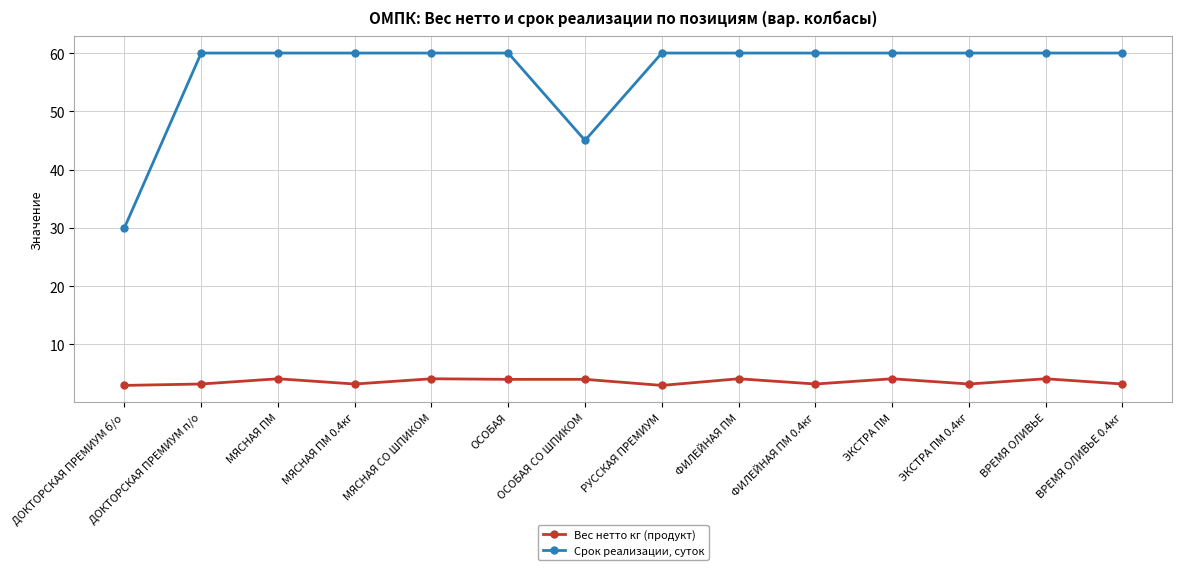

List the series in order of their peak value, highest first.

Срок реализации, суток, Вес нетто кг (продукт)